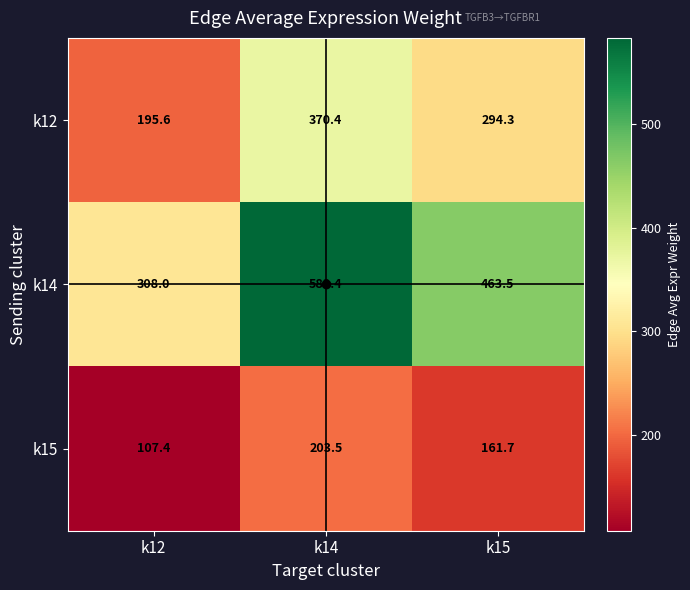

Is the value of k12 at k12 greater than the value of k14 at k14?

No